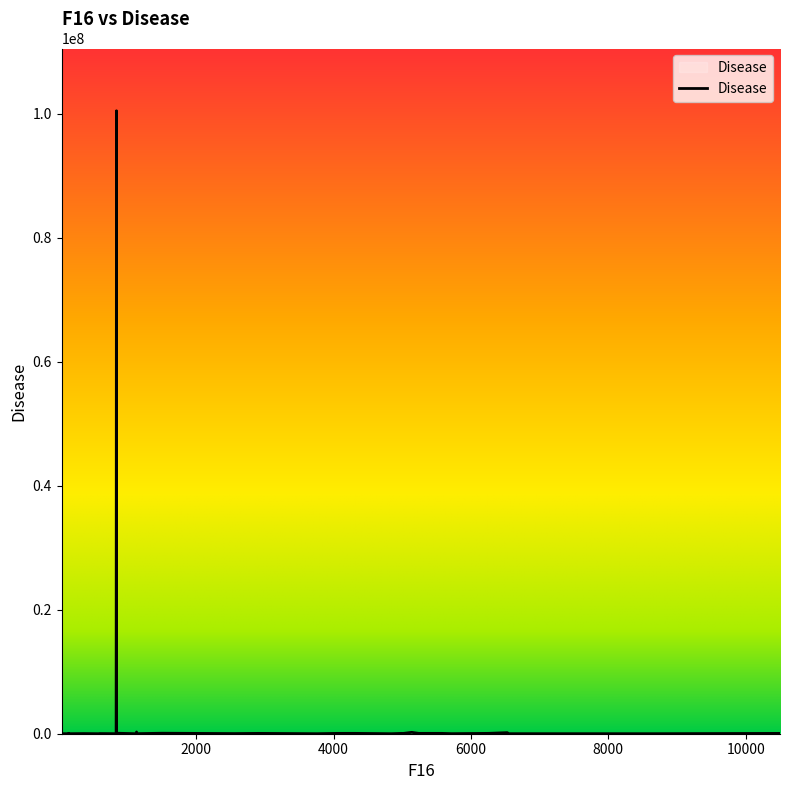

What is the greatest value displayed?

100463486